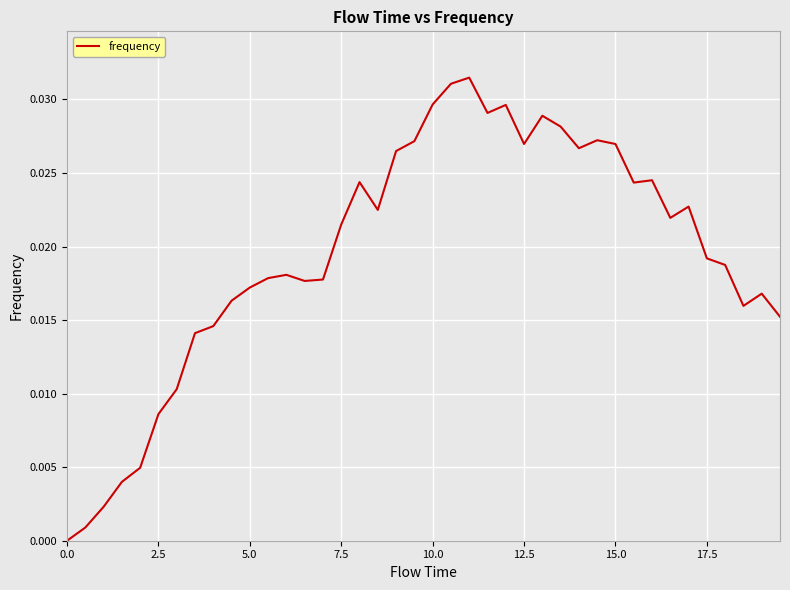

Is this an area chart (filled region under the line)?

No